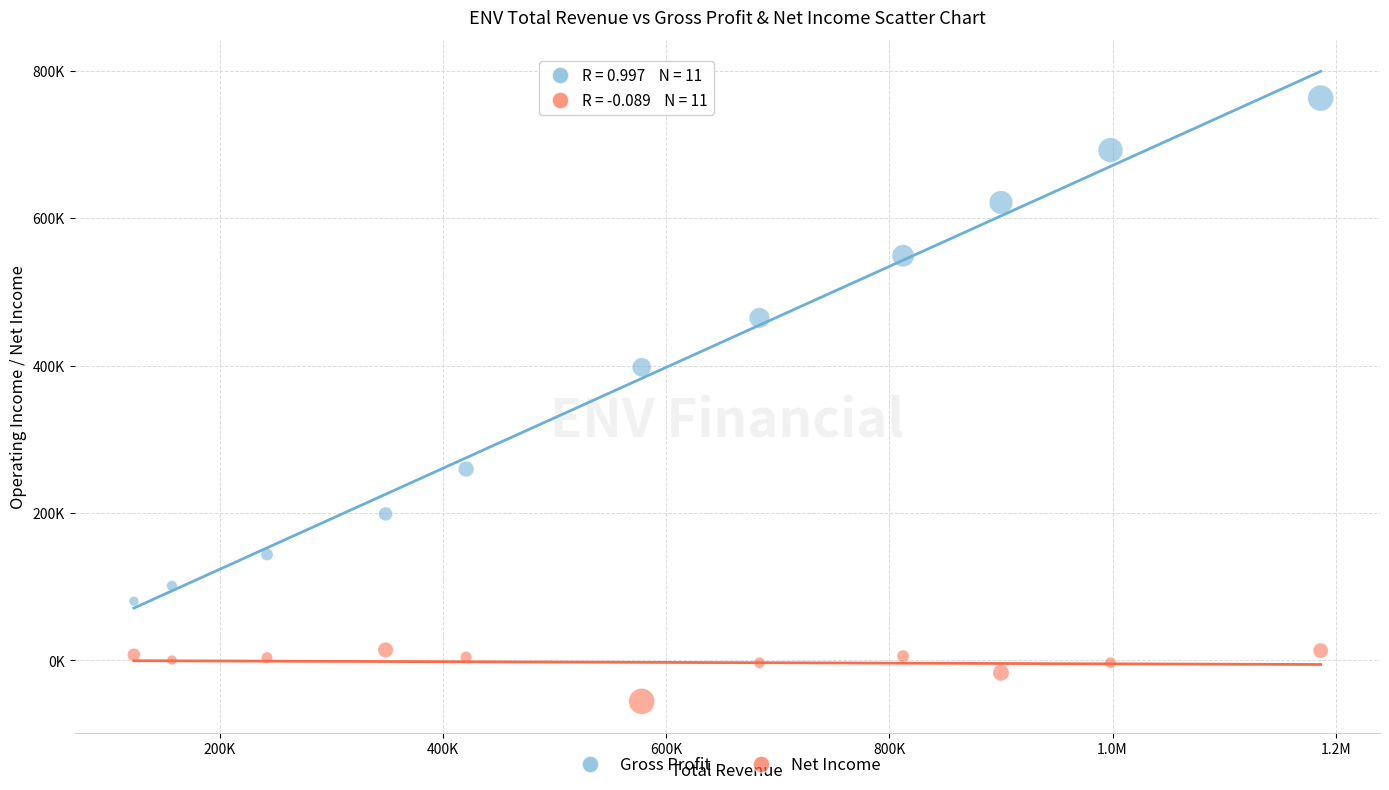

What are all the series names shown in the legend?

Gross Profit, Net Income